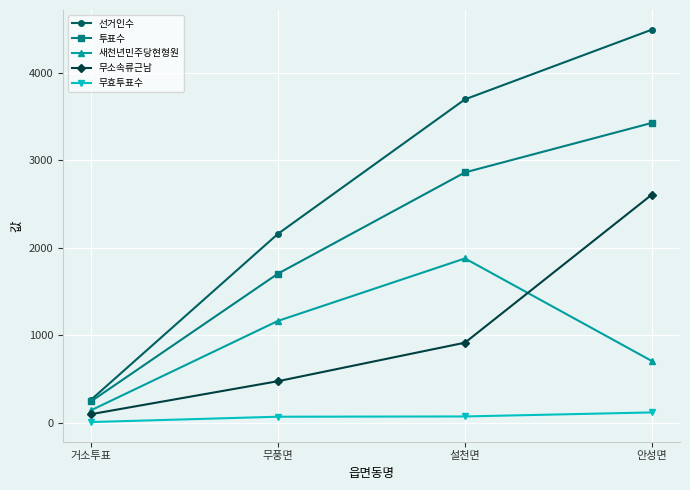

What is the value of the 선거인수 point at the 4th from the left?

4491